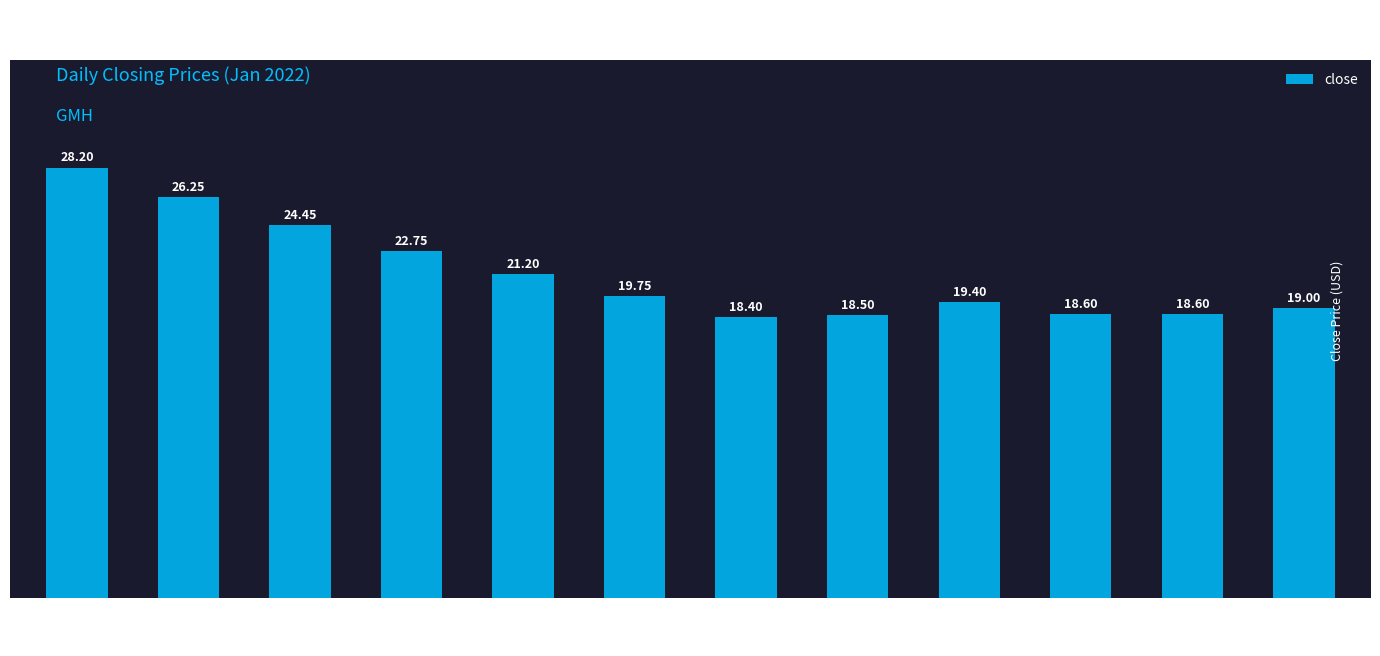

Between 2022-01-13 and 2022-01-17, which is larger?

2022-01-13